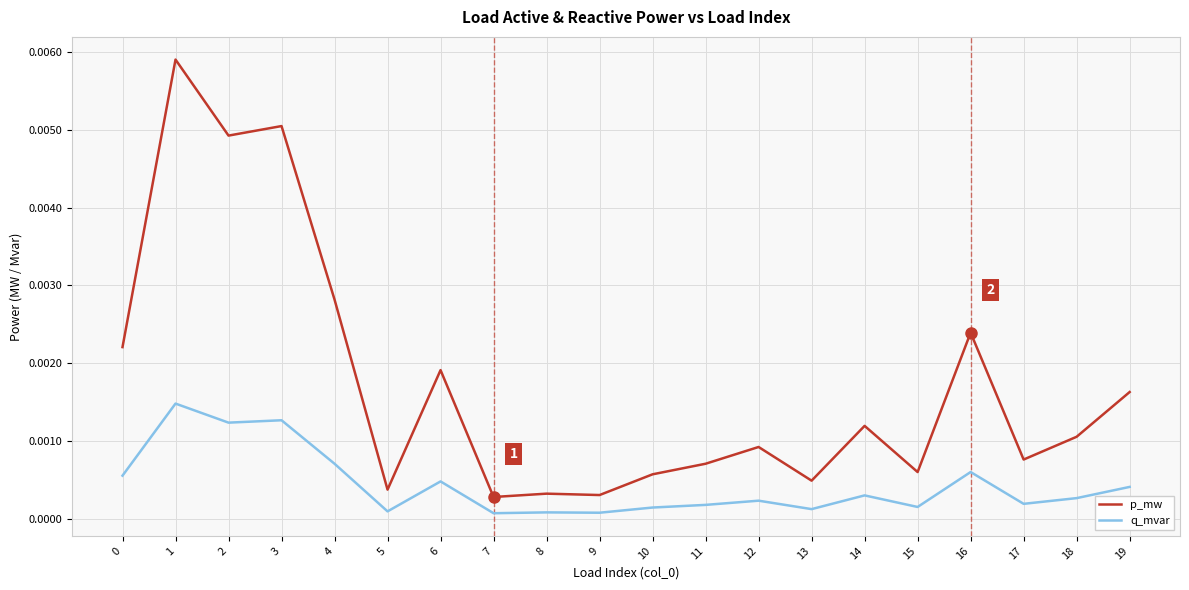

At 4, list the series in order from smallest to largest.

q_mvar, p_mw